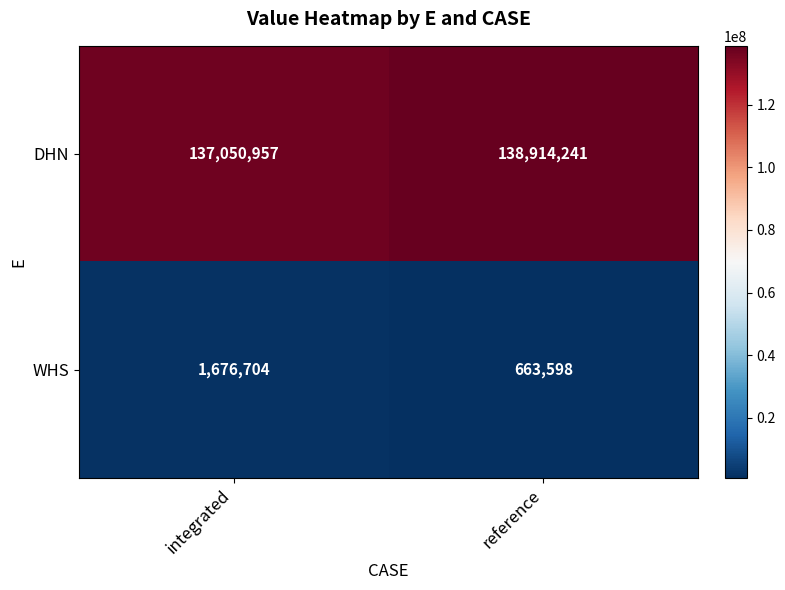

What is the approximate value of WHS at integrated?

1676704